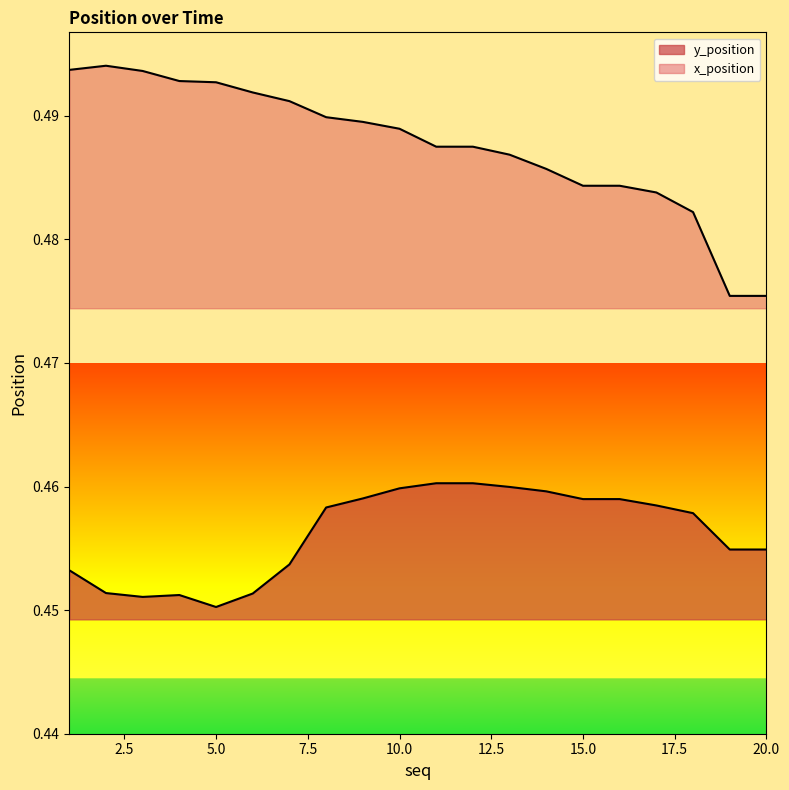

Which category has the highest value in the x_position series?

2